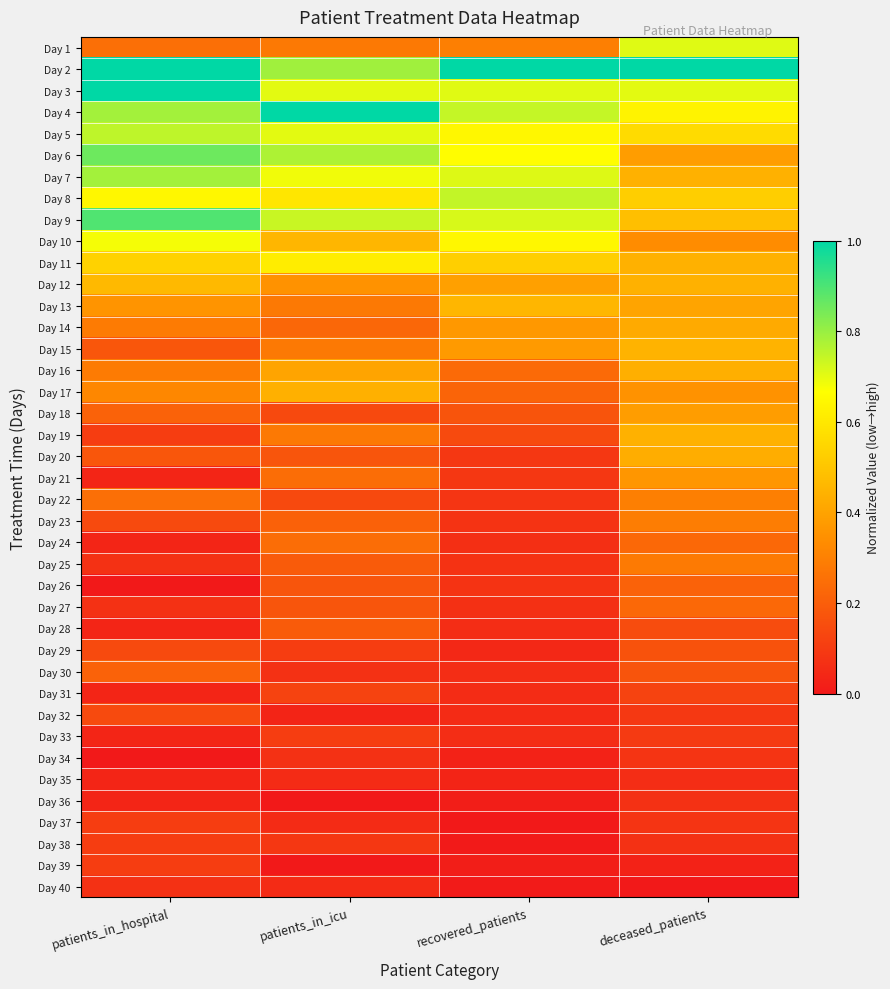

At patients_in_icu, list the series in order from smallest to largest.

Day 36, Day 39, Day 32, Day 35, Day 37, Day 40, Day 30, Day 34, Day 38, Day 29, Day 33, Day 31, Day 18, Day 22, Day 20, Day 26, Day 27, Day 25, Day 28, Day 23, Day 14, Day 21, Day 24, Day 1, Day 13, Day 15, Day 19, Day 12, Day 16, Day 17, Day 10, Day 8, Day 11, Day 7, Day 3, Day 5, Day 9, Day 6, Day 2, Day 4